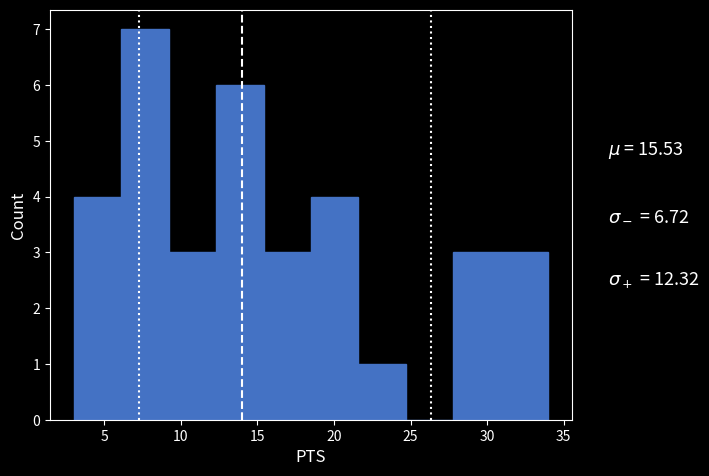

Which range on the x-axis has the tallest bar?

6.1 to 9.2